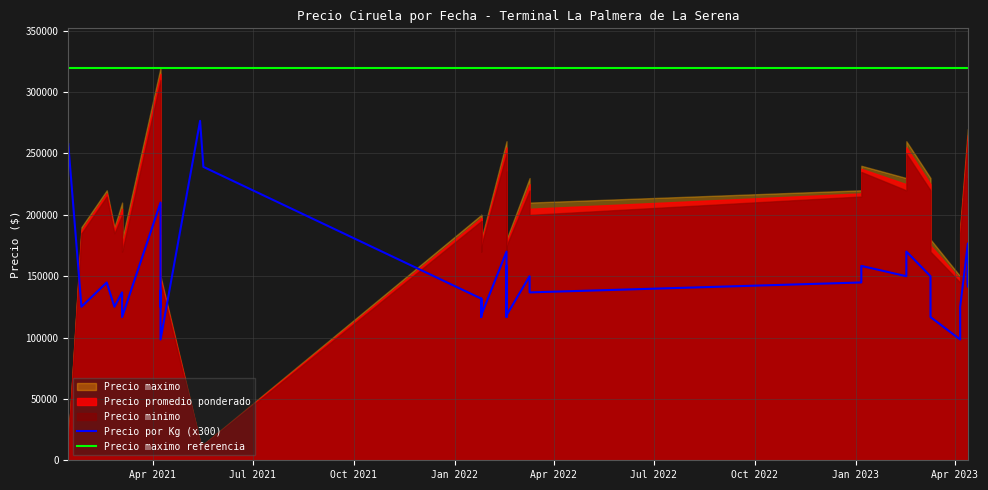

The value of Precio por Kg (x300) at 23 is 224343. True or false?

False